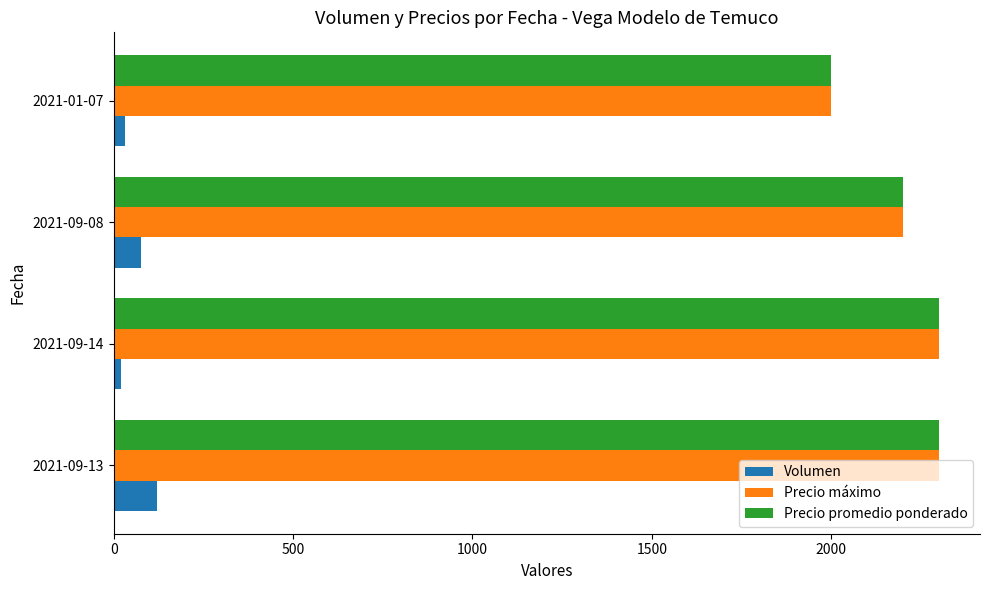

What is the sum of all Precio máximo values?

8800